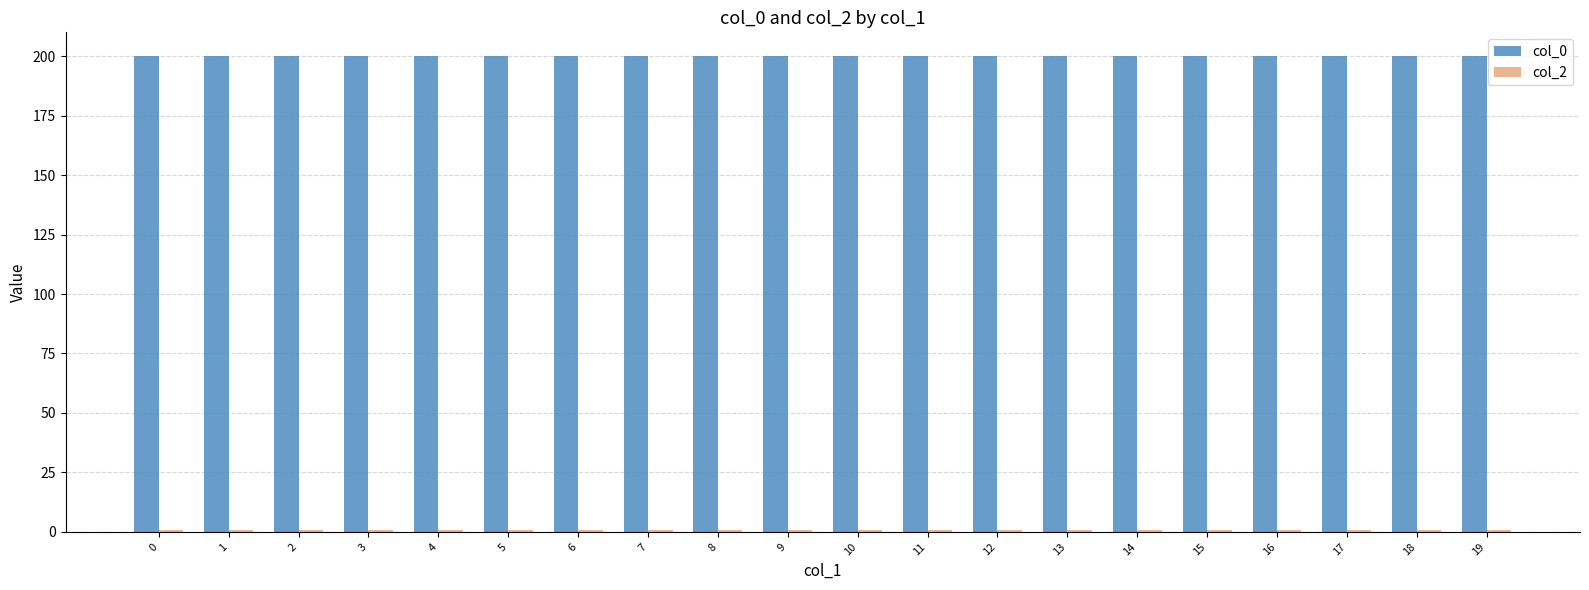

Are the bars horizontal?

No